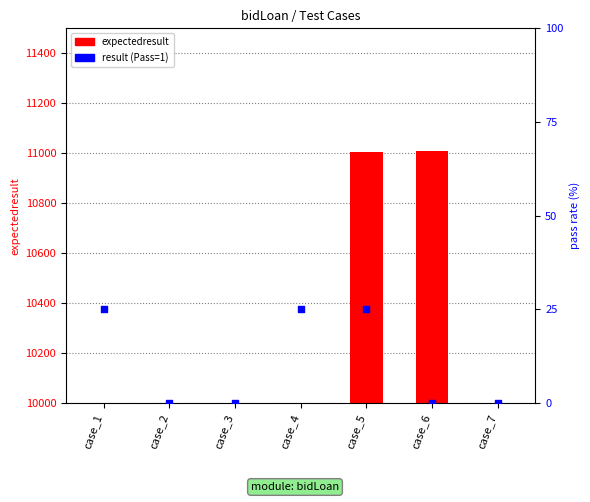

What are all the series names shown in the legend?

expectedresult, result (Pass=1)